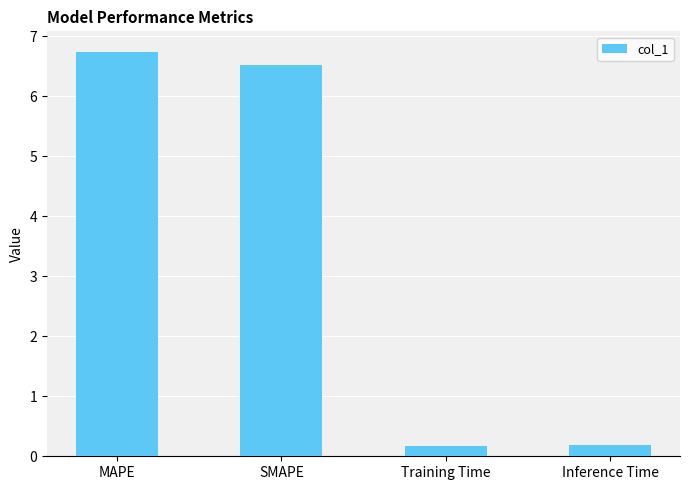

What position from the right is SMAPE?

3